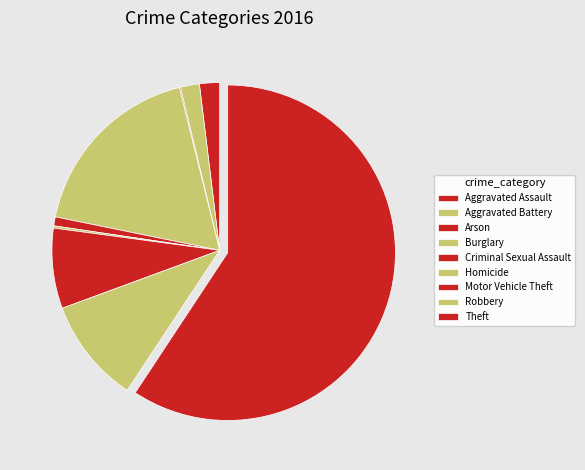

What is the ratio of the value at Theft to the value at Aggravated Battery?

32.5